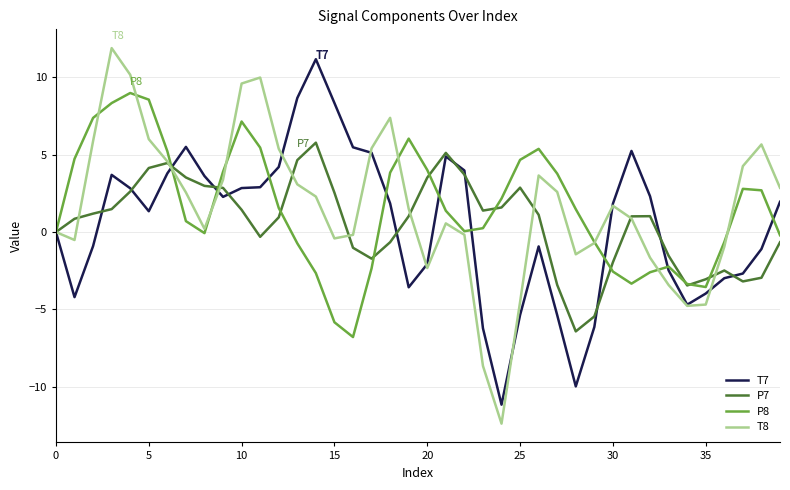

Which series has the widest spread of values?

T8